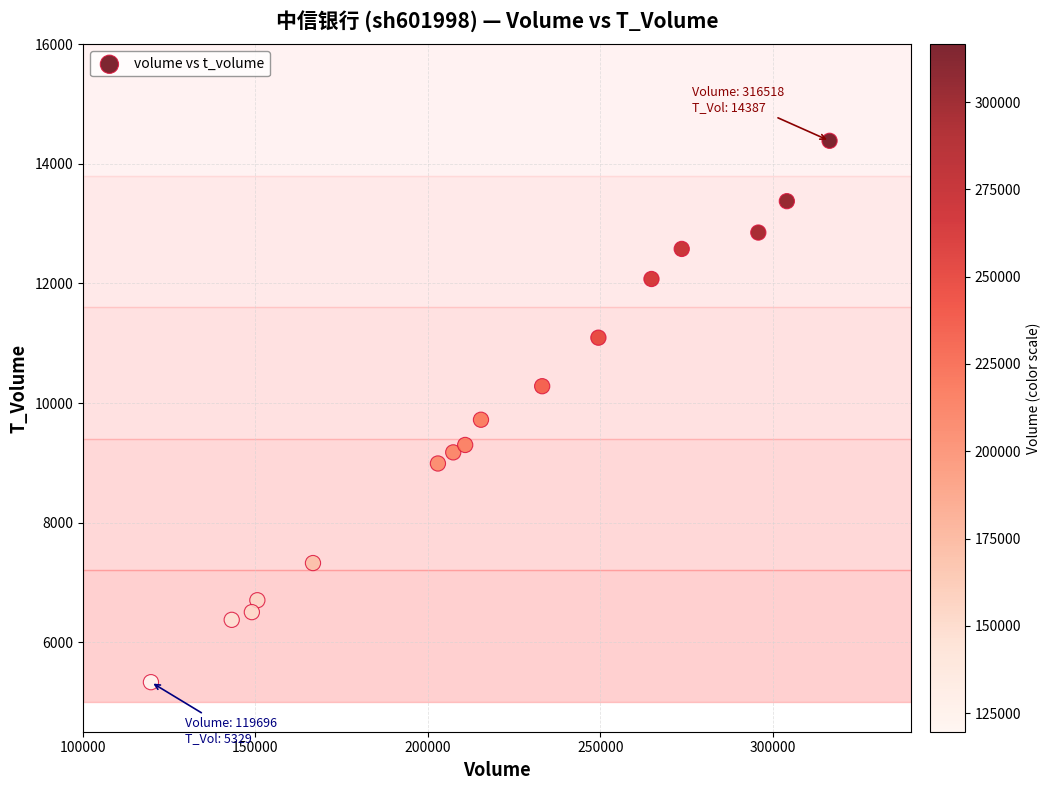

What Y value in the scatter plot is closest to 9858?

9720